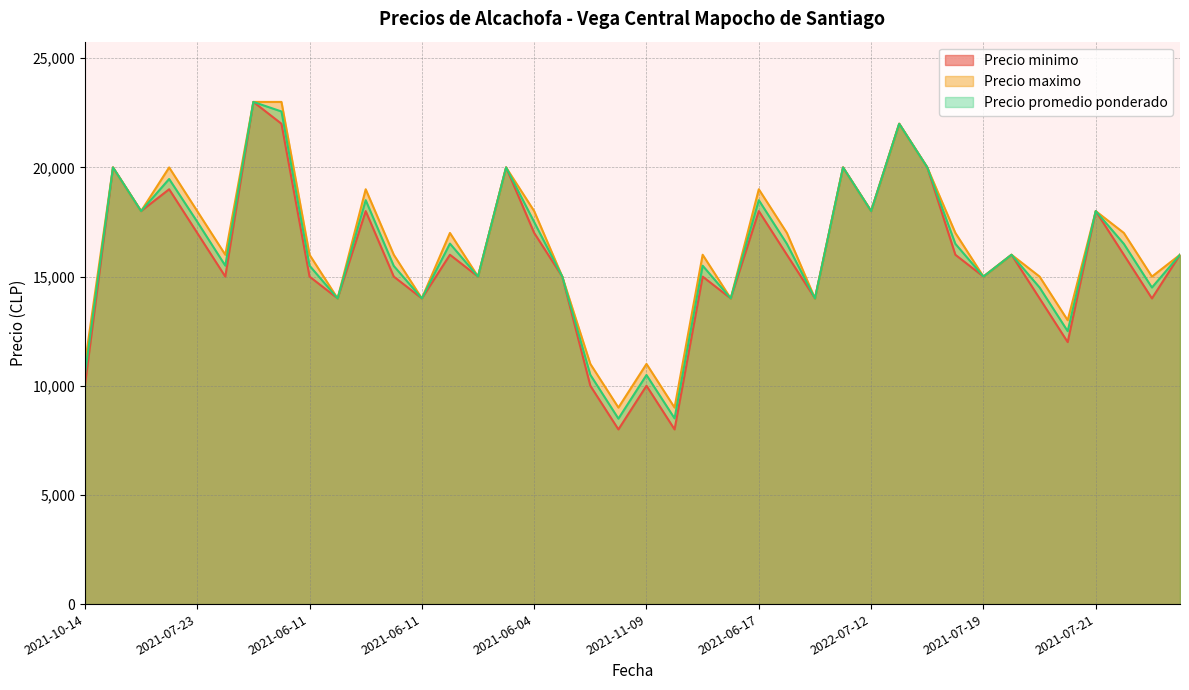

What is the difference between the highest and lowest values at 2021-06-11?

1000